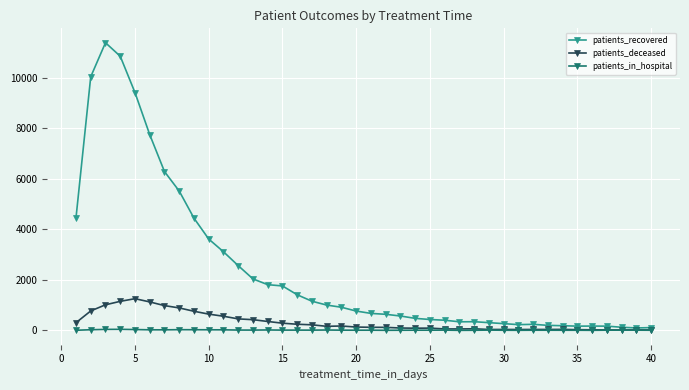

Which series has the largest range (max minus min)?

patients_recovered